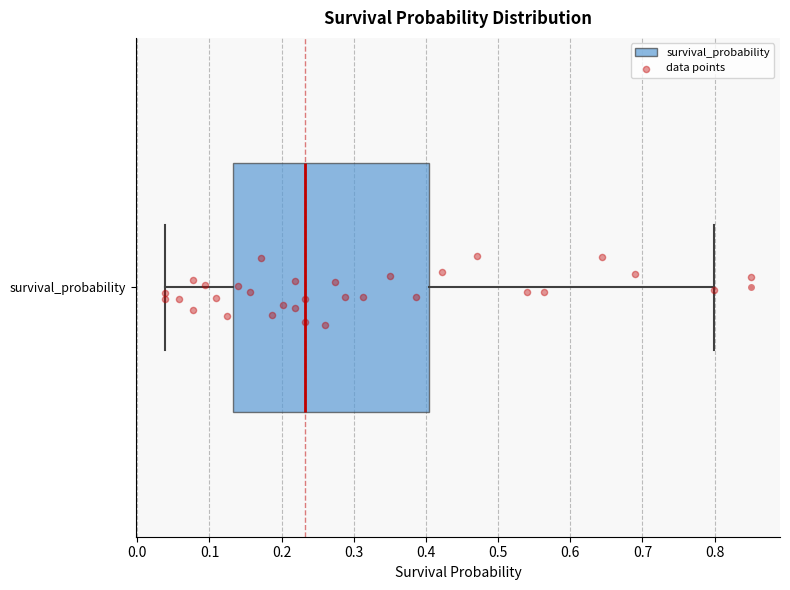

Transcribe this box plot: give where the median line is, the range the box spans, and where the two whiskers end, as read against the x-axis. The values are not printed on the chart, so give them approximately, as read against the axis.

median 0.23, box 0.13 to 0.40, whiskers 0.04 to 0.80